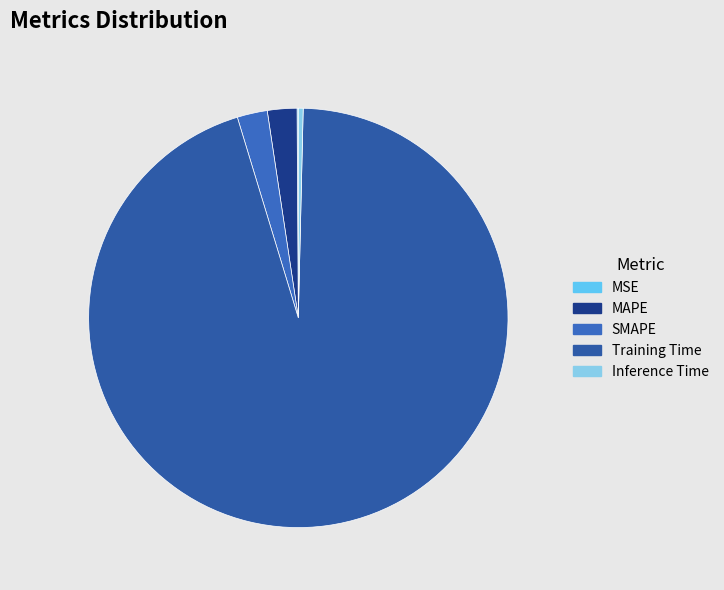

Rank the categories by value from lowest to highest.

MSE, Inference Time, MAPE, SMAPE, Training Time